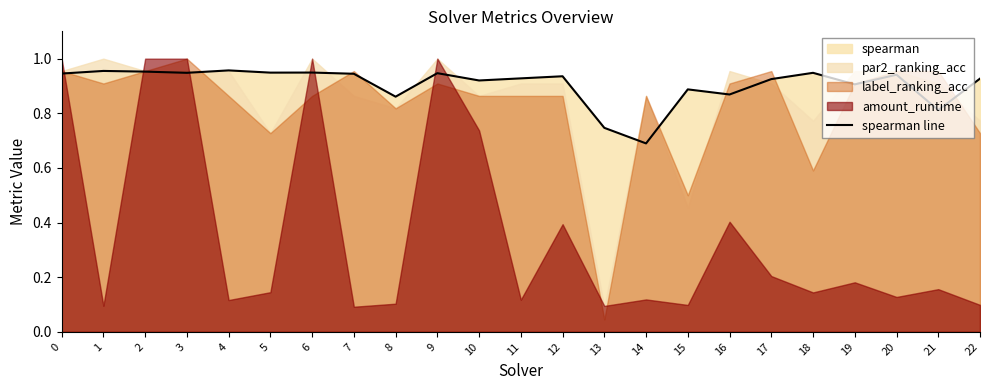

At which category does the data reach its first local valley?

3